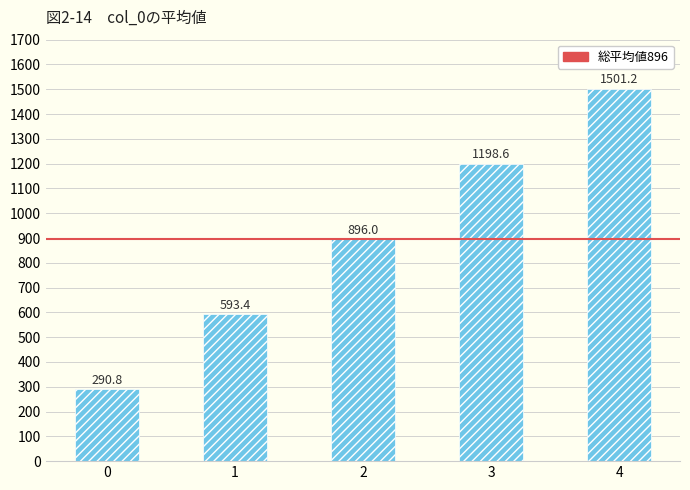

At which category does the chart reach its peak across all series?

4